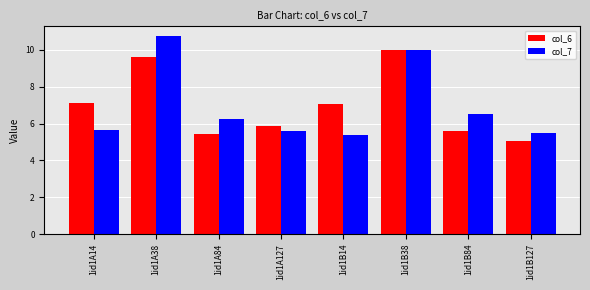

What is the label of the 6th bar from the right?

1id1A84